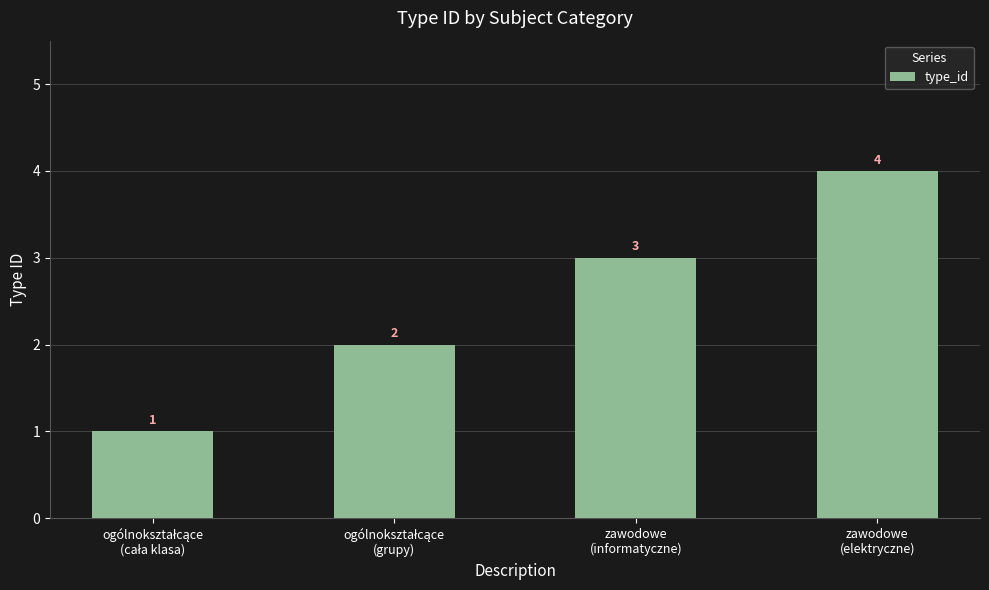

What is the sum of all values?

10